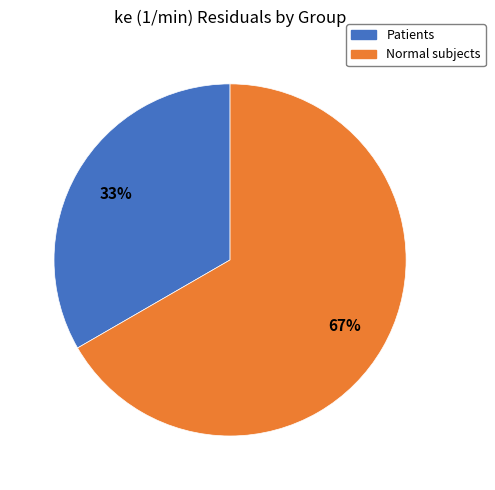

To the nearest percent, what portion does Patients represent?

33%